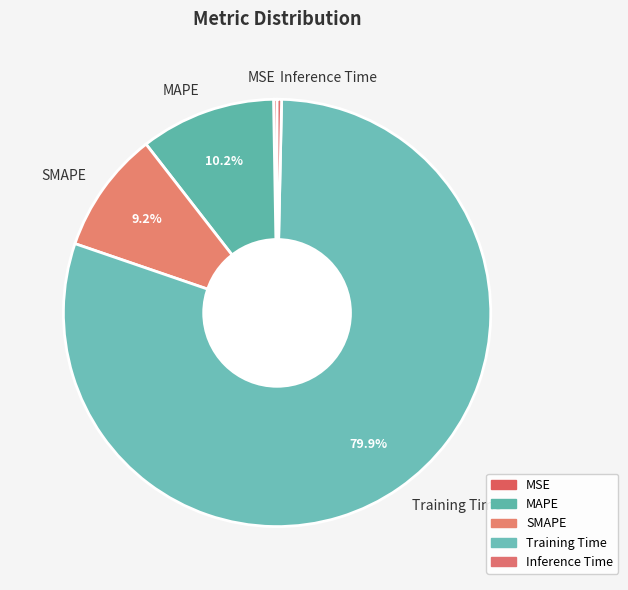

Which slice is the largest?

Training Time